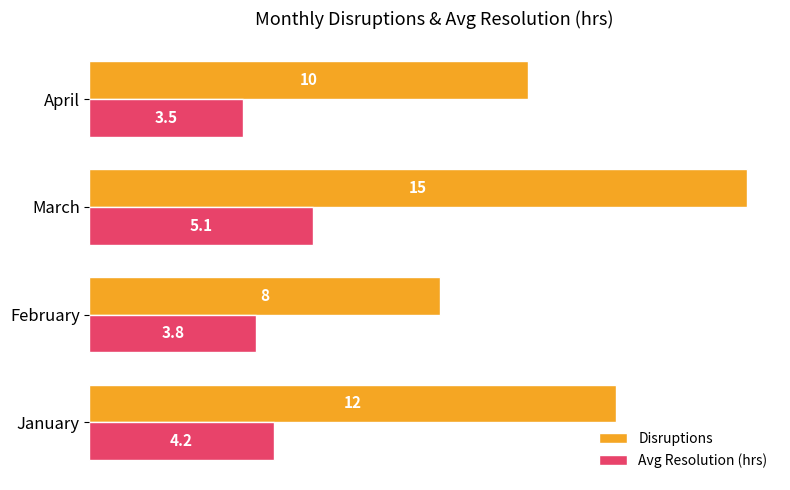

Which series has the largest range (max minus min)?

Disruptions